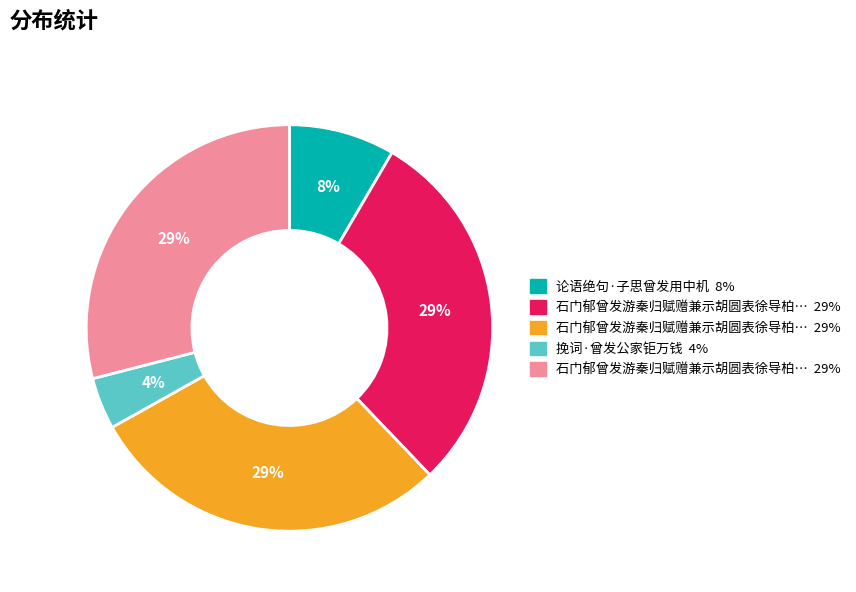

To the nearest percent, what is the average slice percentage?

20%